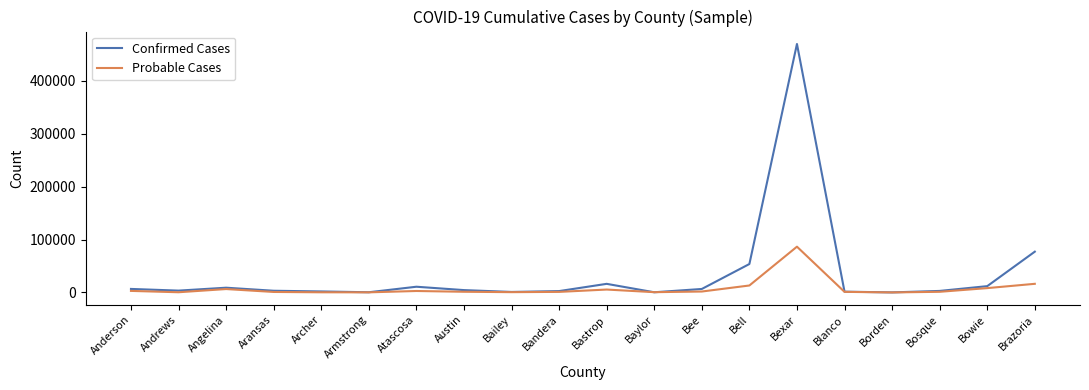

What is the smallest value displayed?

23